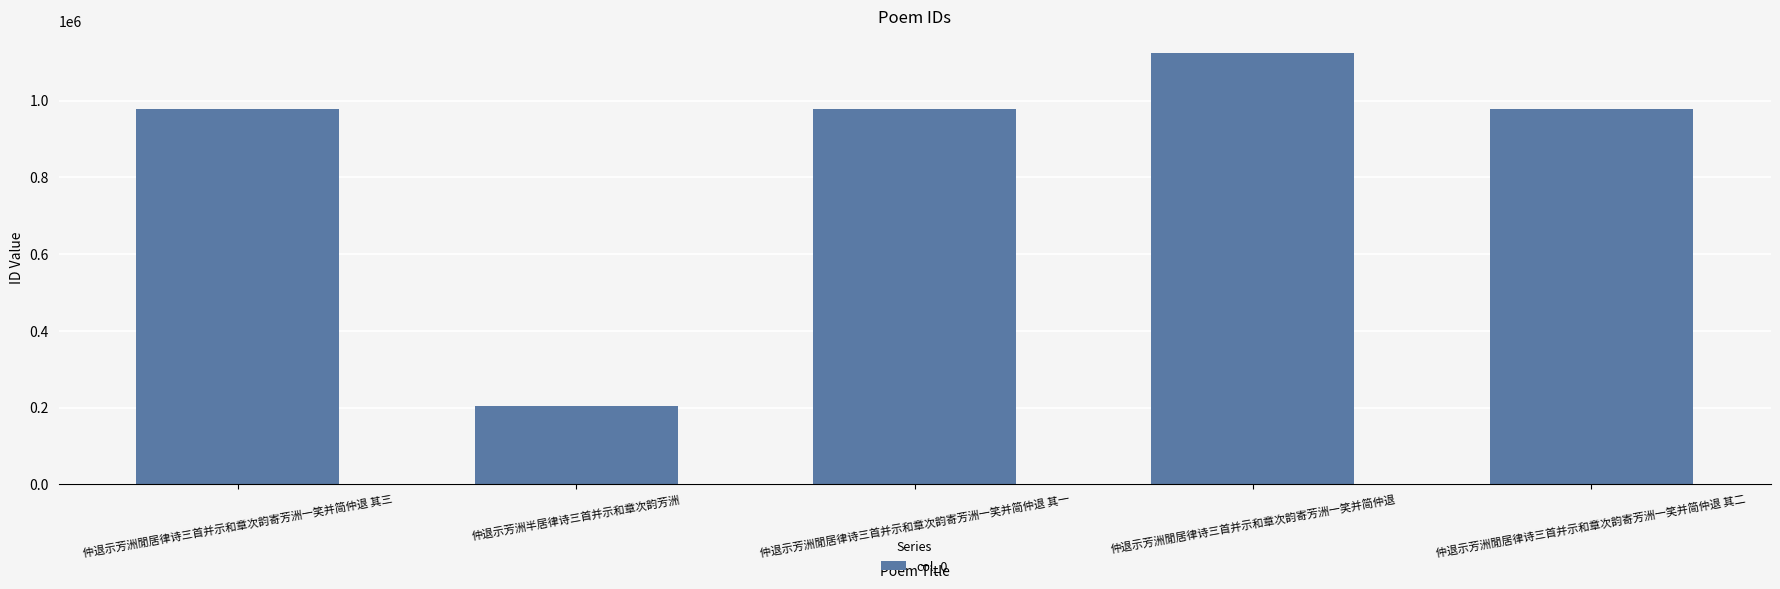

What is the label of the 3rd bar from the left?

仲退示芳洲閒居律诗三首并示和章次韵寄芳洲一笑并简仲退 其一